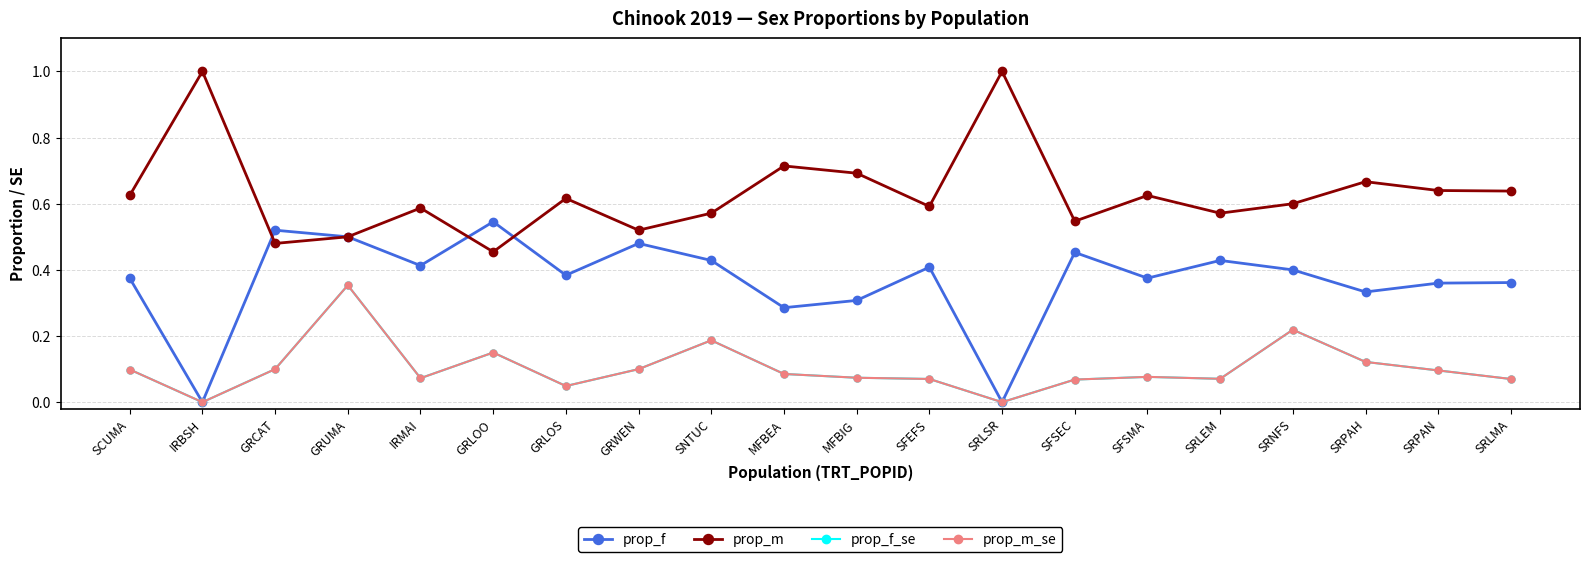

Does the chart have visible grid lines?

Yes